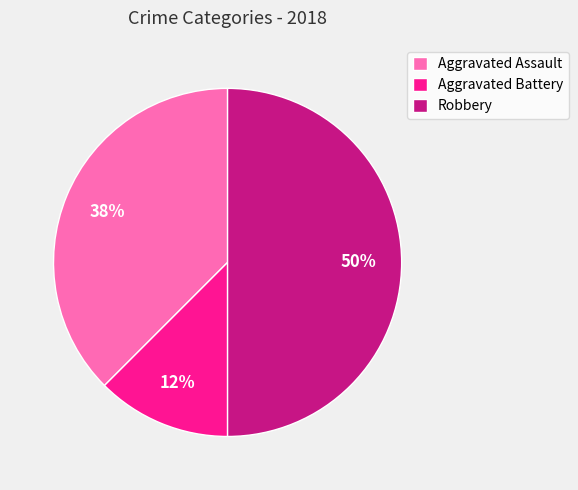

The Robbery slice represents 38% of the pie. True or false?

False